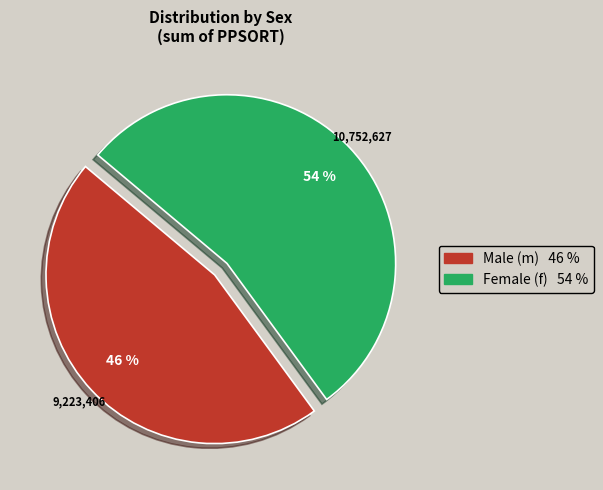

To the nearest percent, what is the average slice percentage?

50%